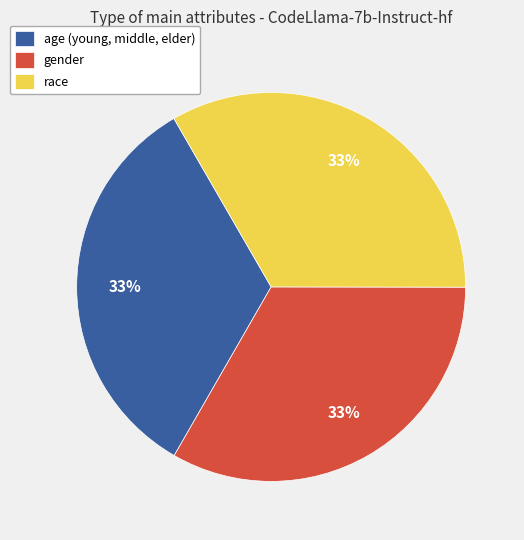

What percentage is the race slice, to the nearest percent?

33%